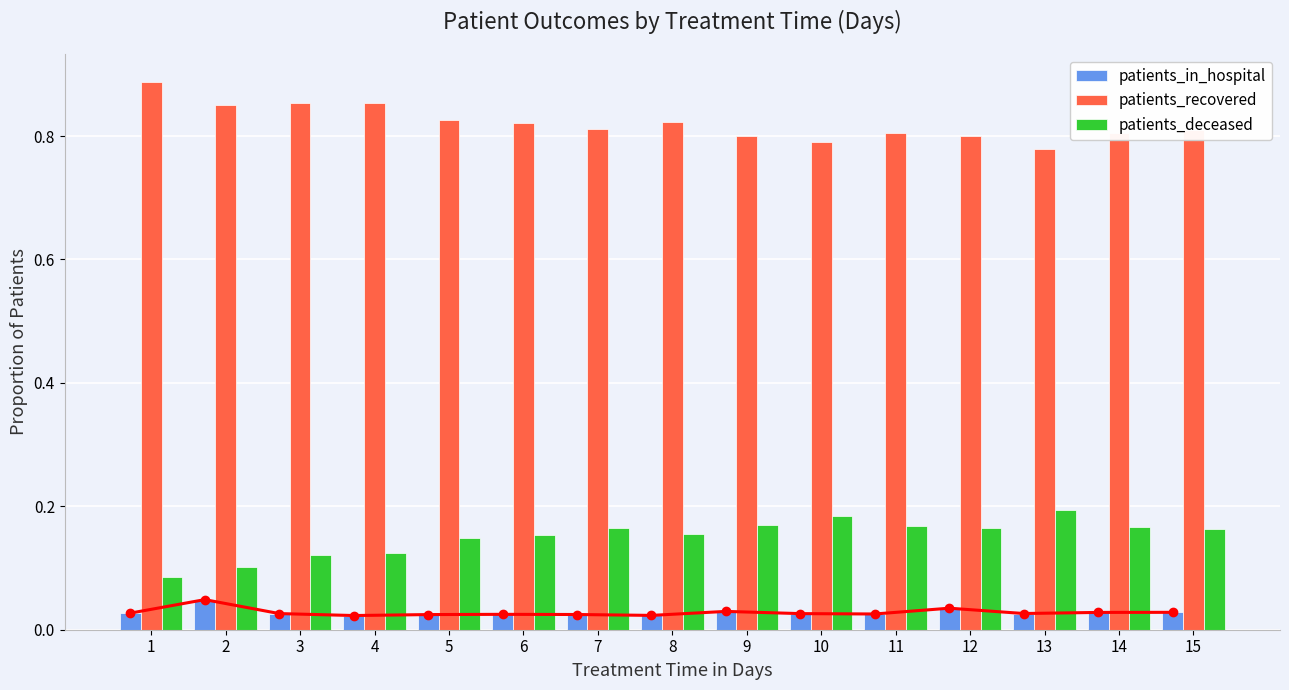

What is the spread (max minus min) of values at 4?

0.8